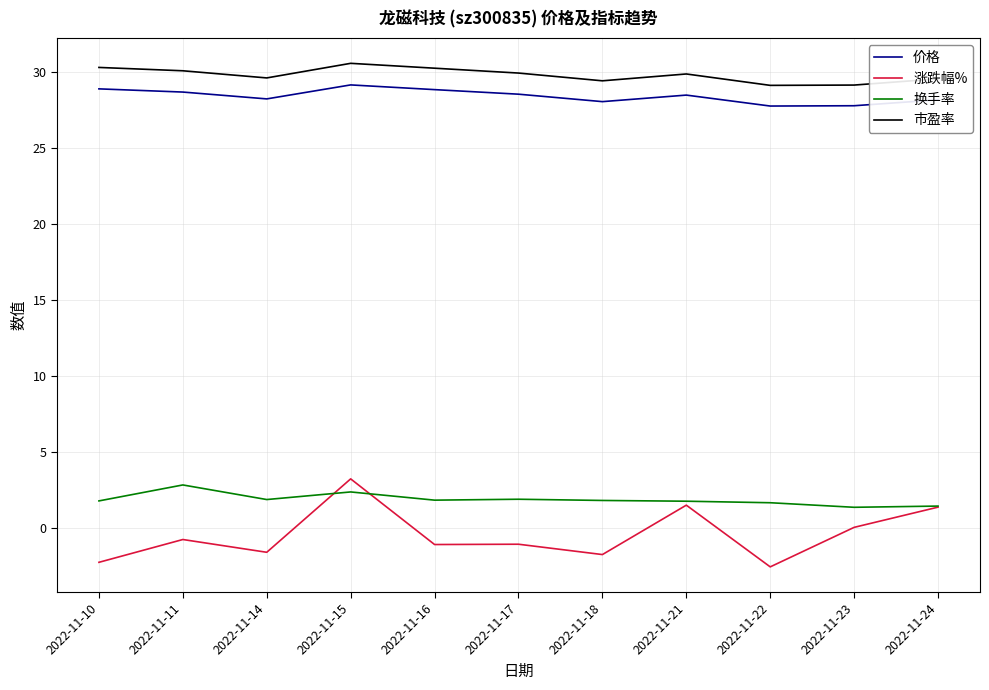

At which label is 涨跌幅% closest to 0?

2022-11-23